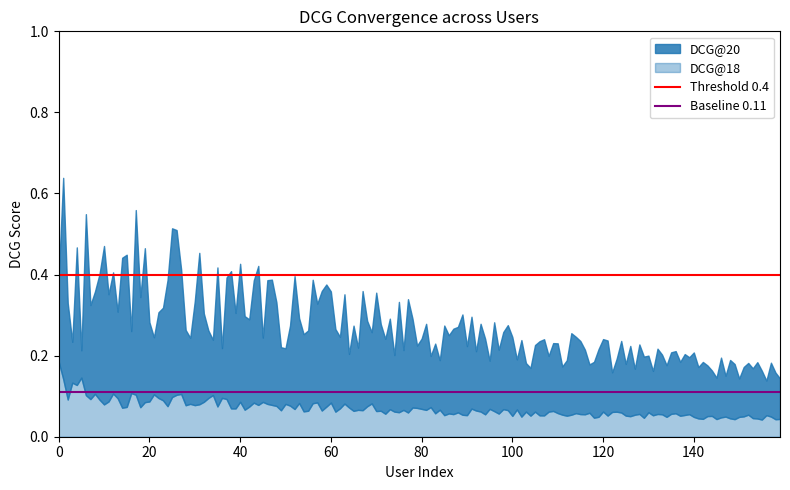

True or false: DCG@18 has a value of 0.0 at 100.

False